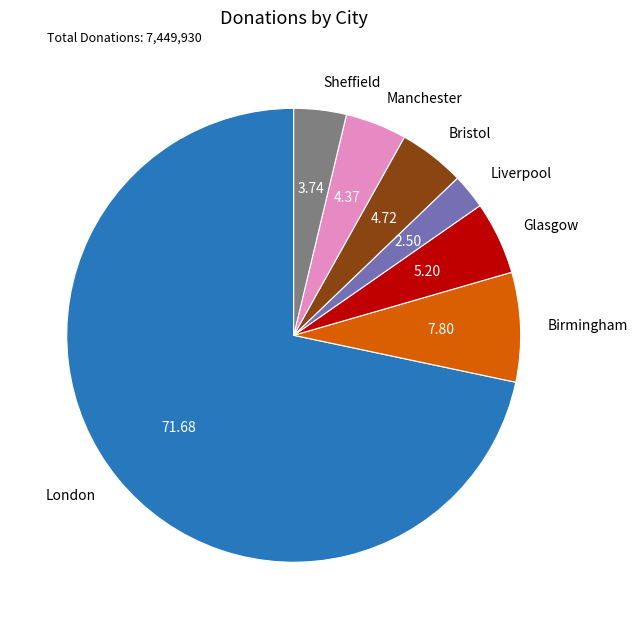

Count the number of slices in the pie.

7